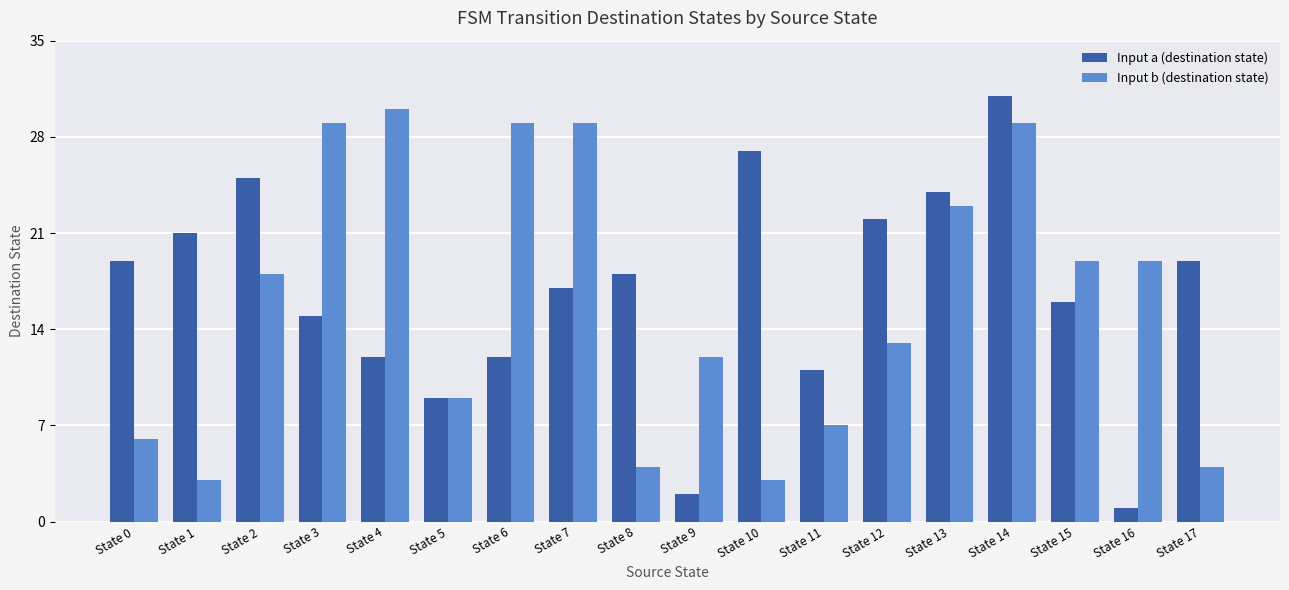

Rank the series at State 14 from lowest to highest value.

Input b (destination state), Input a (destination state)